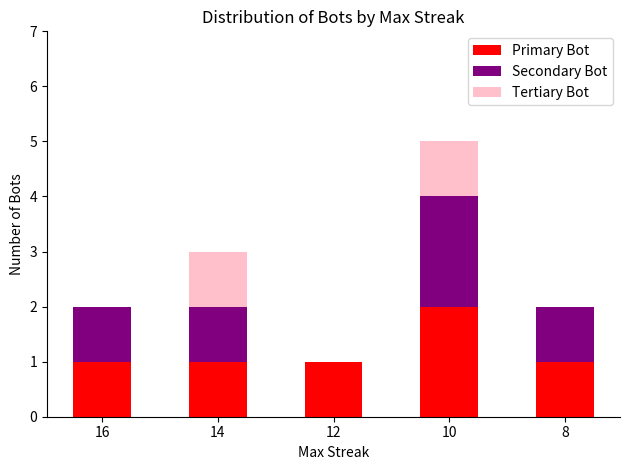

What is the total value across all series at 14?

3